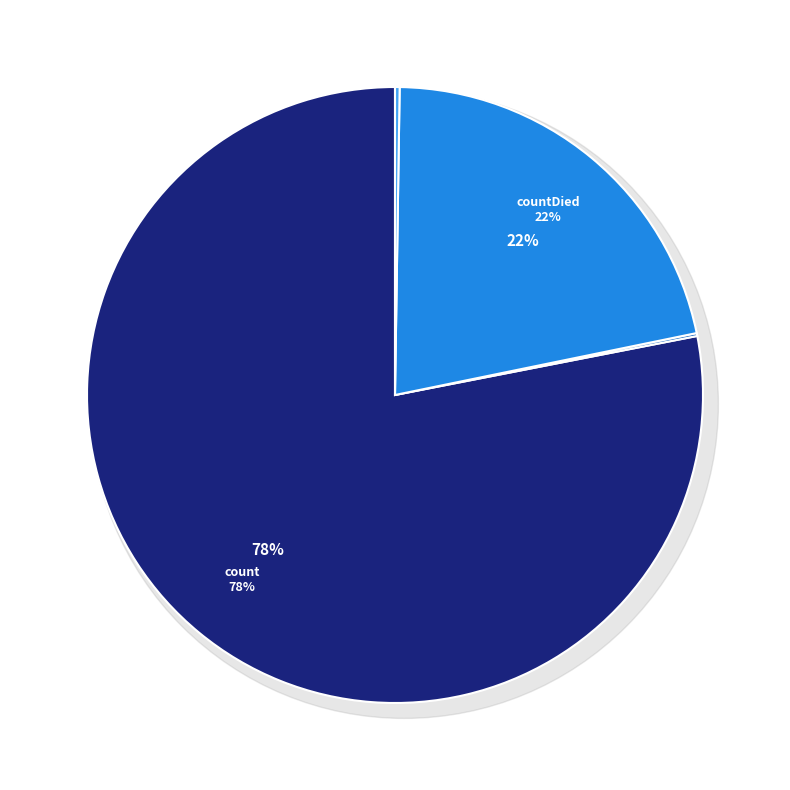

Is countDied the majority of the pie?

No